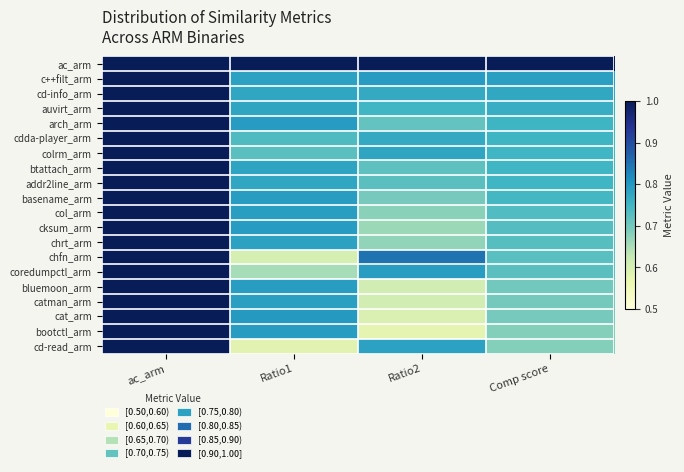

What is the maximum value shown in the chart?

332.0